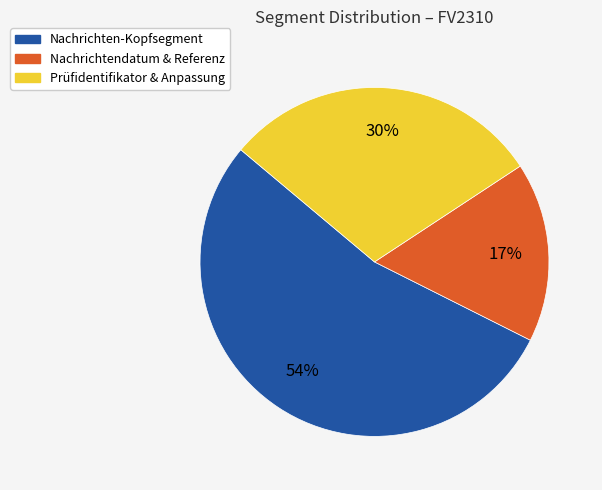

To the nearest percent, what is the difference between the largest and smallest slice percentages?

37%